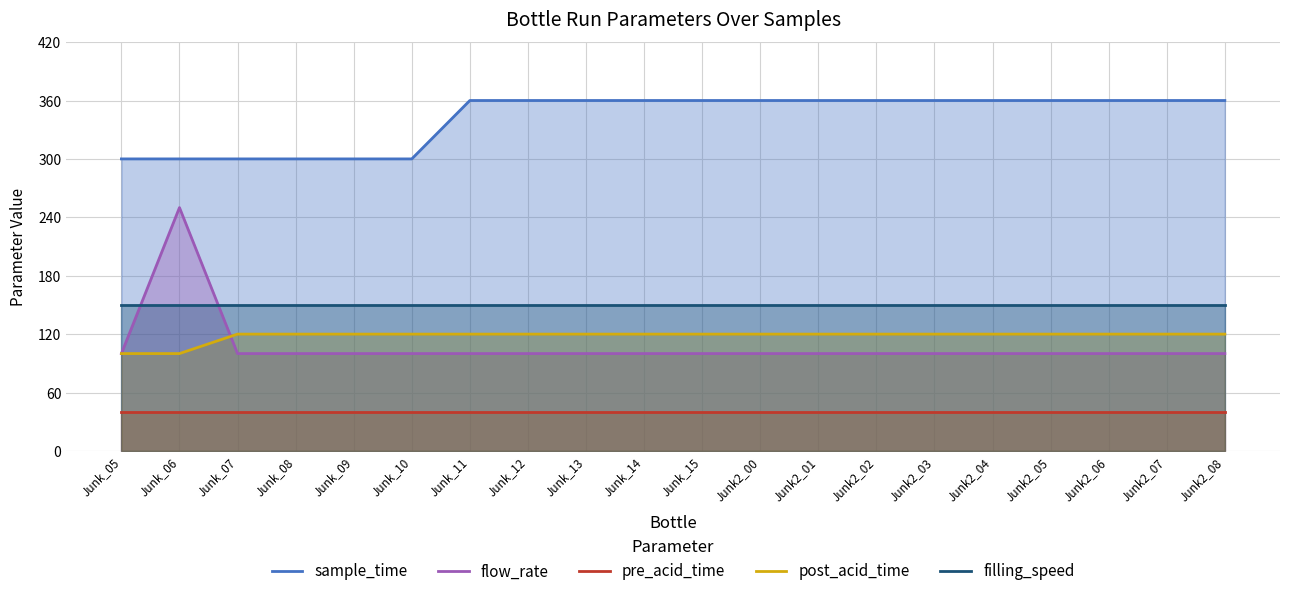

How many intersections are there between post_acid_time (line) and flow_rate (line)?

1